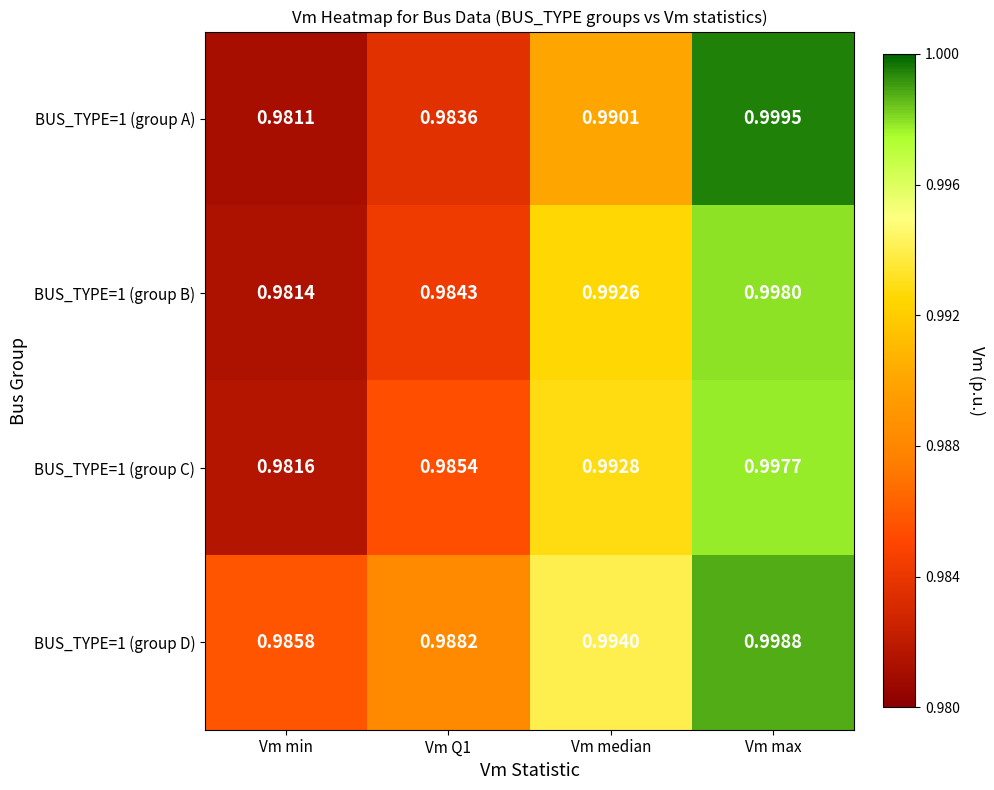

Is the value of BUS_TYPE=1 (group B) at Vm median greater than the value of BUS_TYPE=1 (group C) at Vm Q1?

Yes